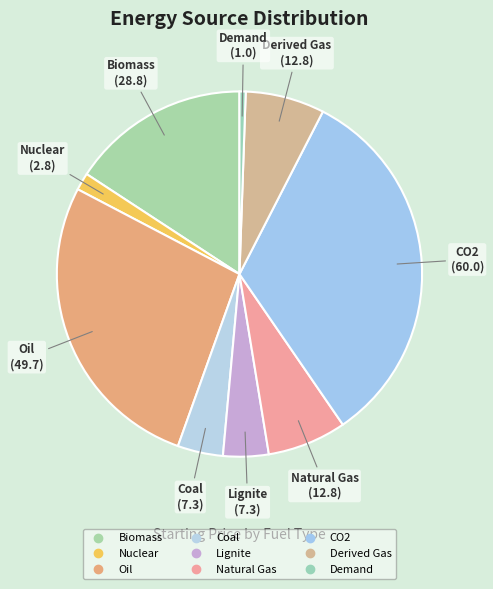

Count the number of slices in the pie.

9